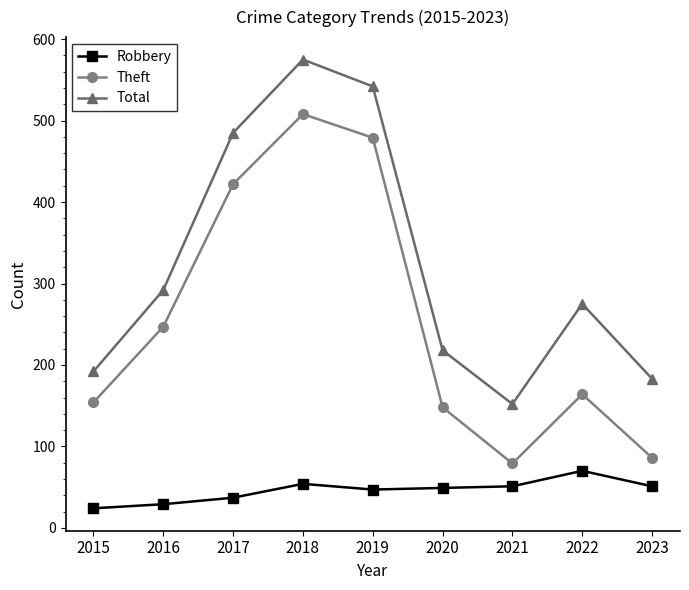

How many data points in Theft are less than 164?

4